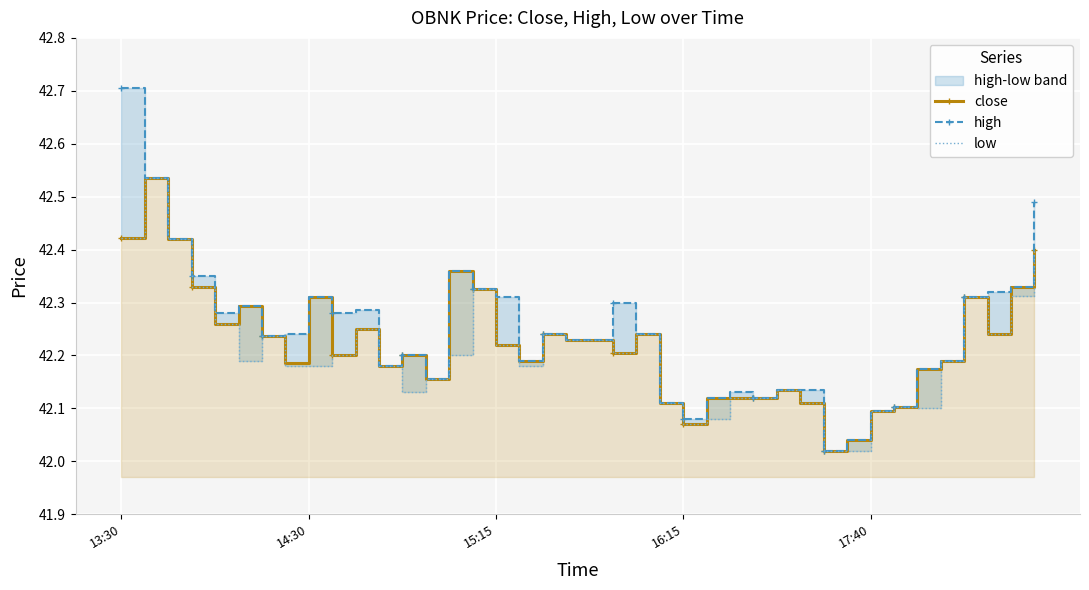

What is the difference between the maximum and second lowest values in the low series?

0.5